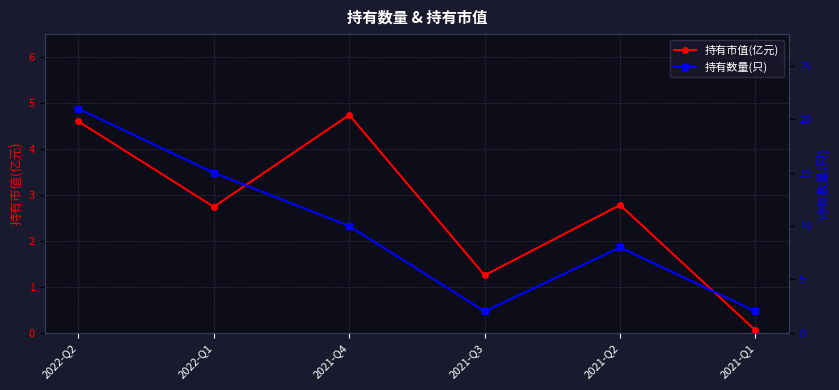

Is this an area chart (filled region under the line)?

No